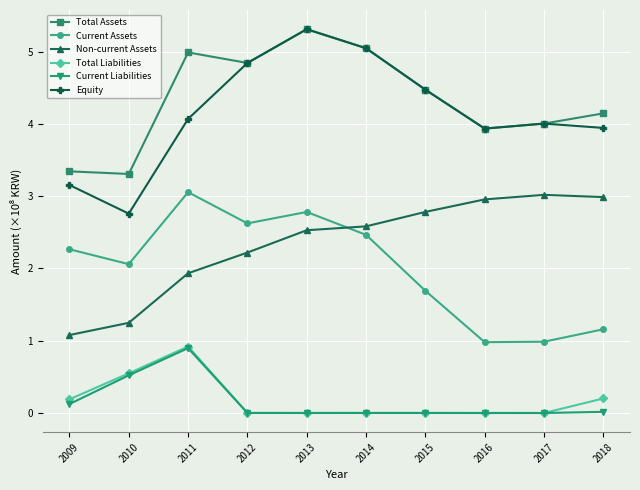

The Current Liabilities series shows 0.0 at 2015. True or false?

True